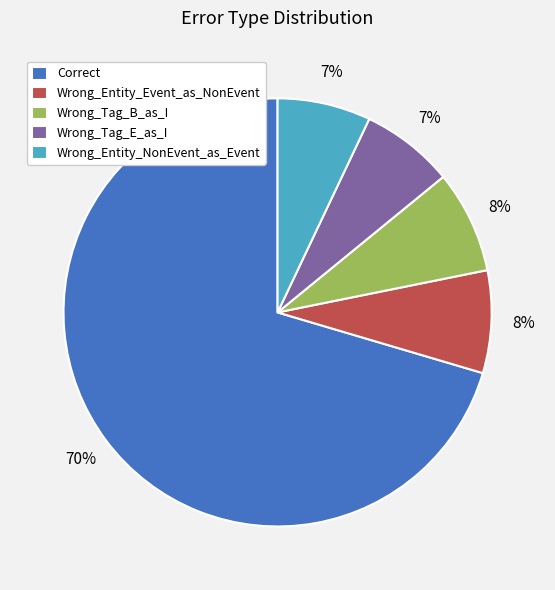

The Wrong_Entity_NonEvent_as_Event slice represents 7% of the pie. True or false?

True